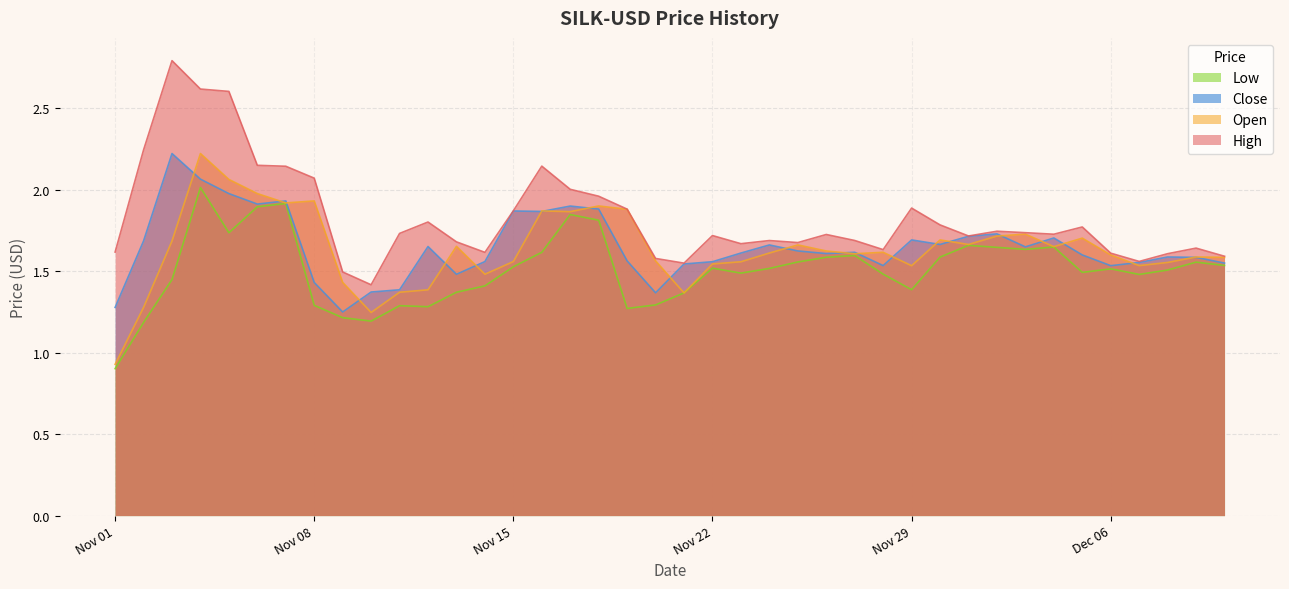

True or false: Open and Low intersect in this chart.

False